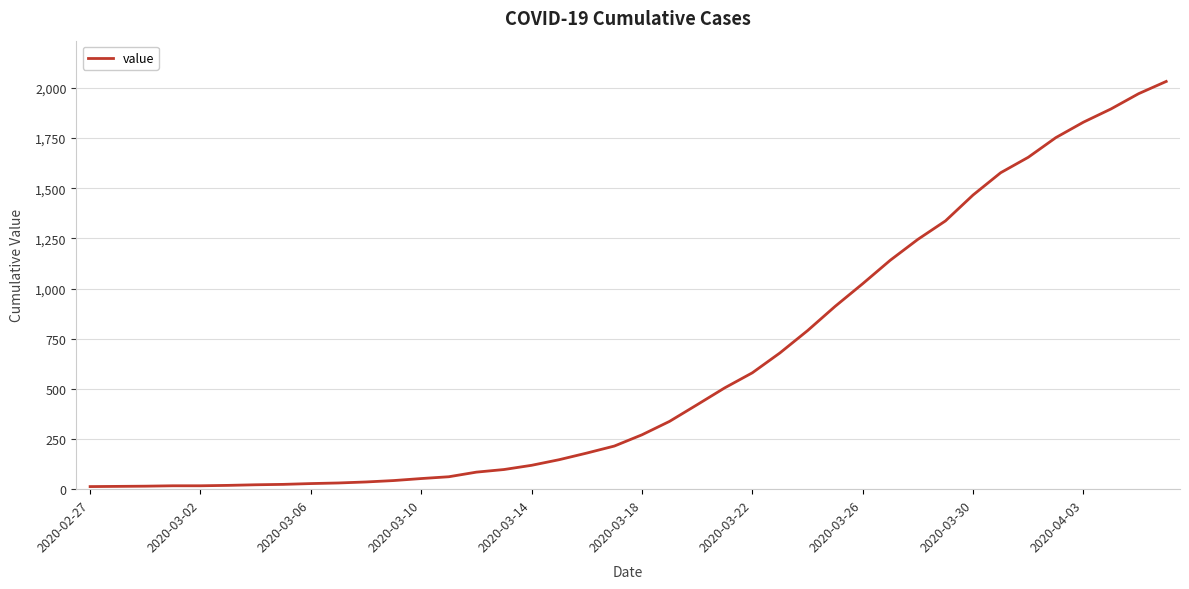

Does the chart have visible grid lines?

Yes